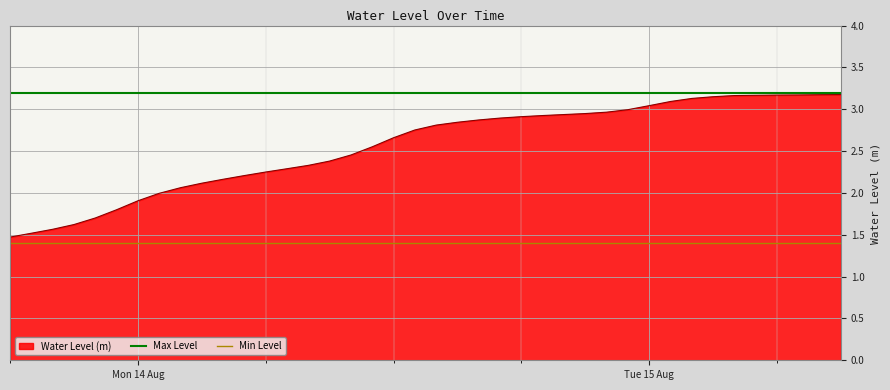

What is the lowest value of the Water Level (m) series?

1.5